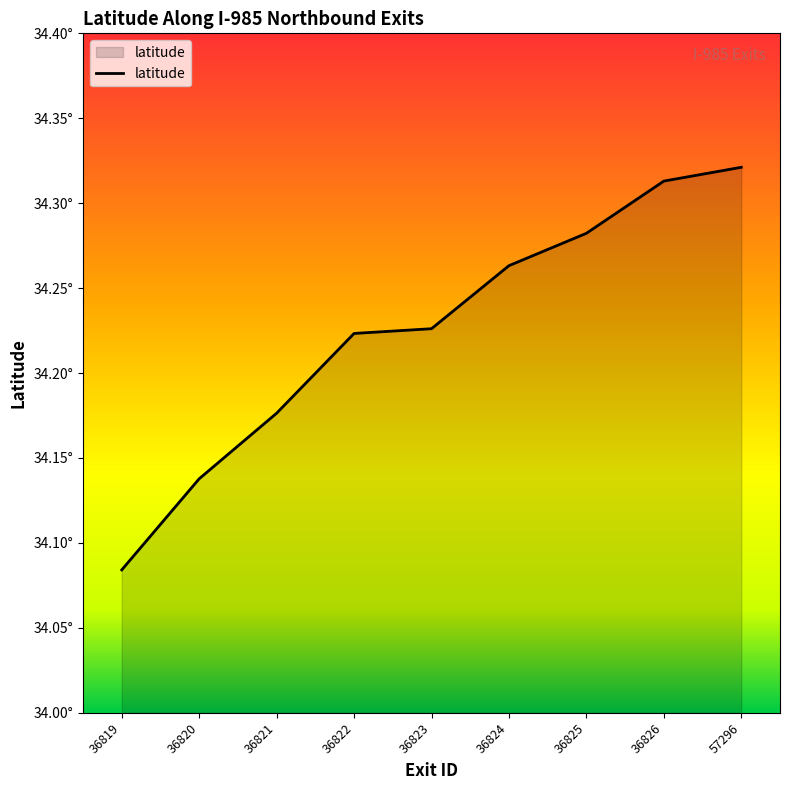

What is the value of the 1st point from the left?

34.1